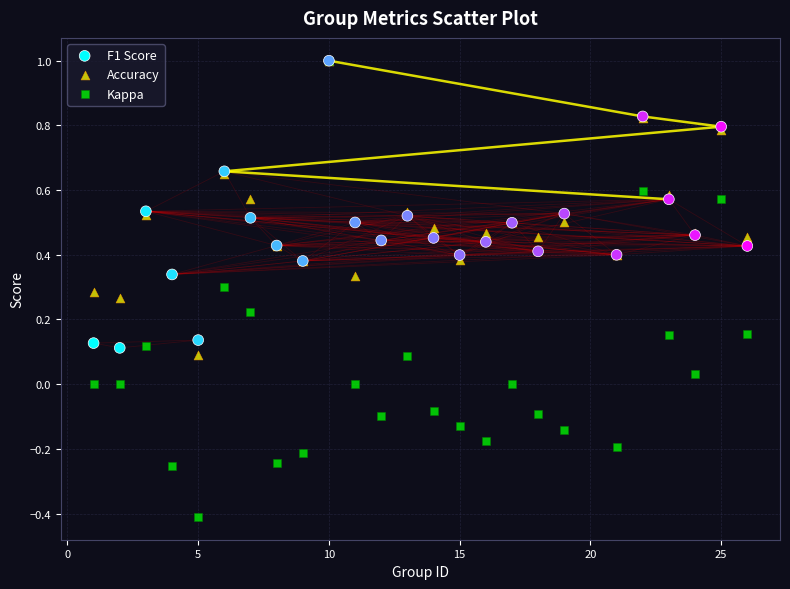

What are all the series names shown in the legend?

F1 Score, Accuracy, Kappa